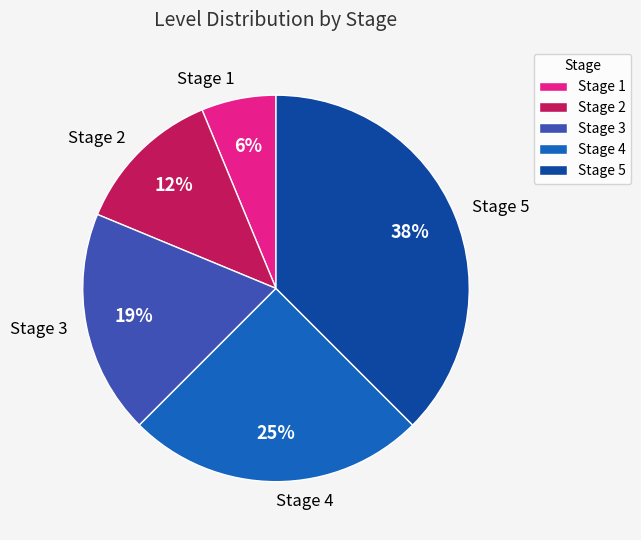

How many segments does this pie chart have?

5